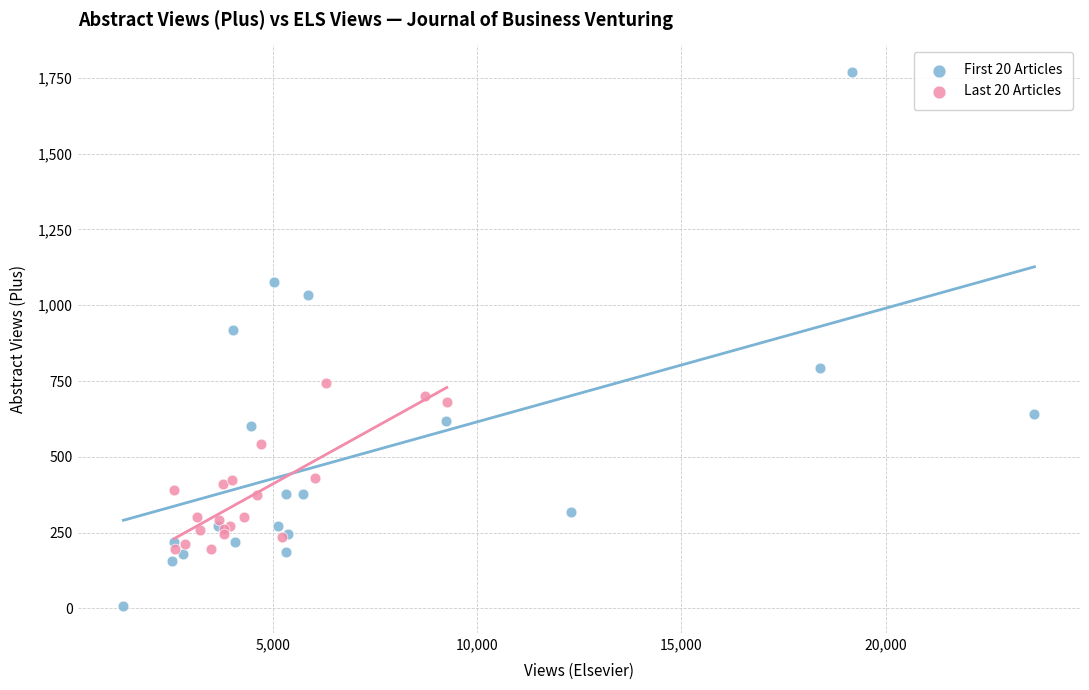

Which series has the widest spread of Y values?

First 20 Articles